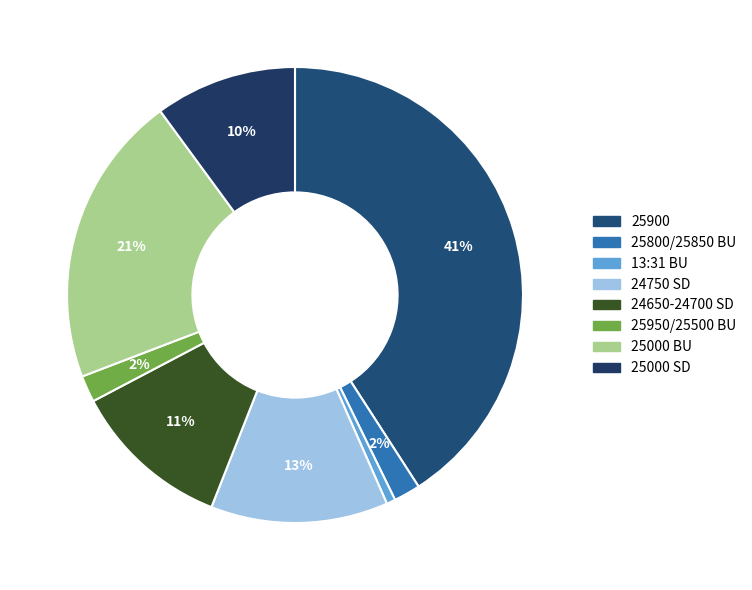

How many slices are in this pie chart?

8